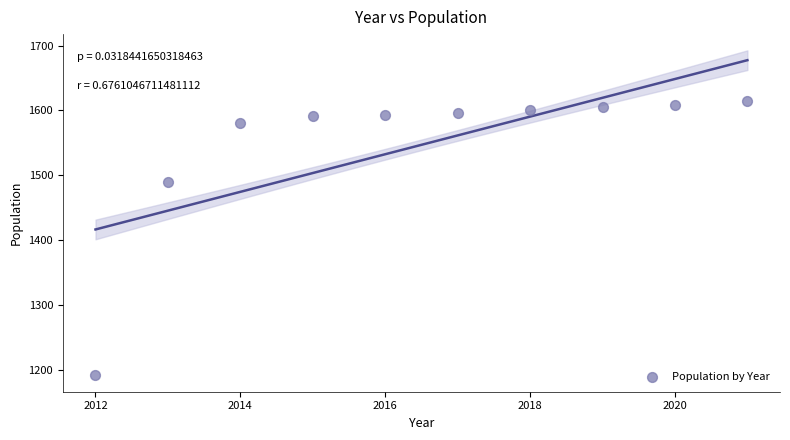

What is the average X value?

2016